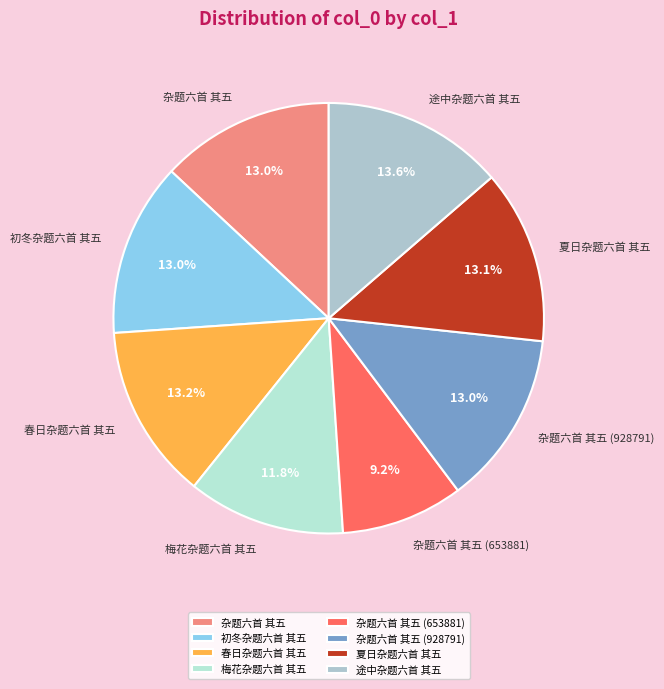

What portion of the pie excludes 途中杂题六首 其五?

86.4%